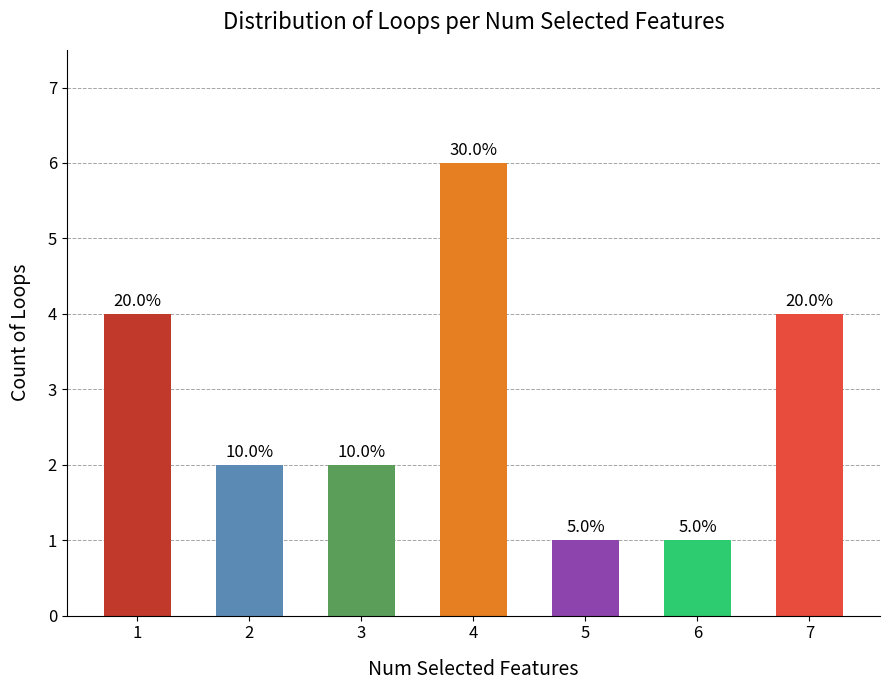

Does the chart contain any negative values?

No